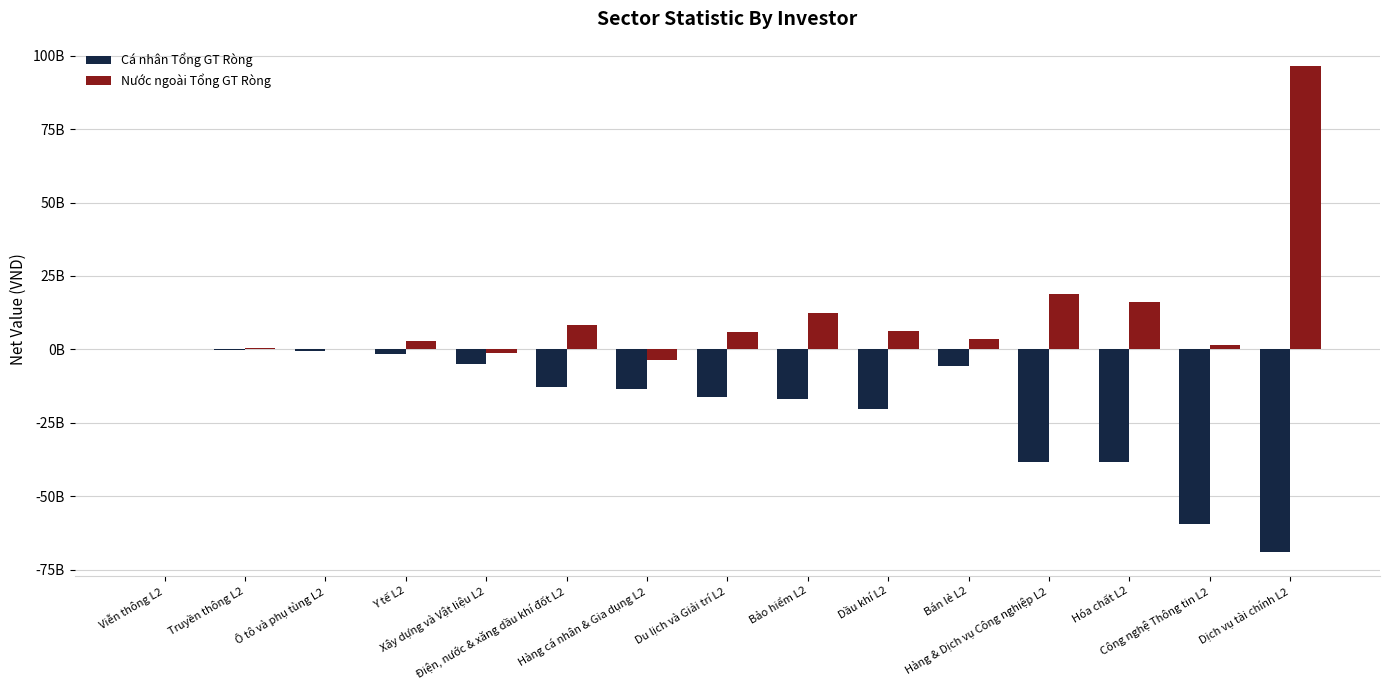

What is the average value of the Cá nhân Tổng GT Ròng series?

-19841088123